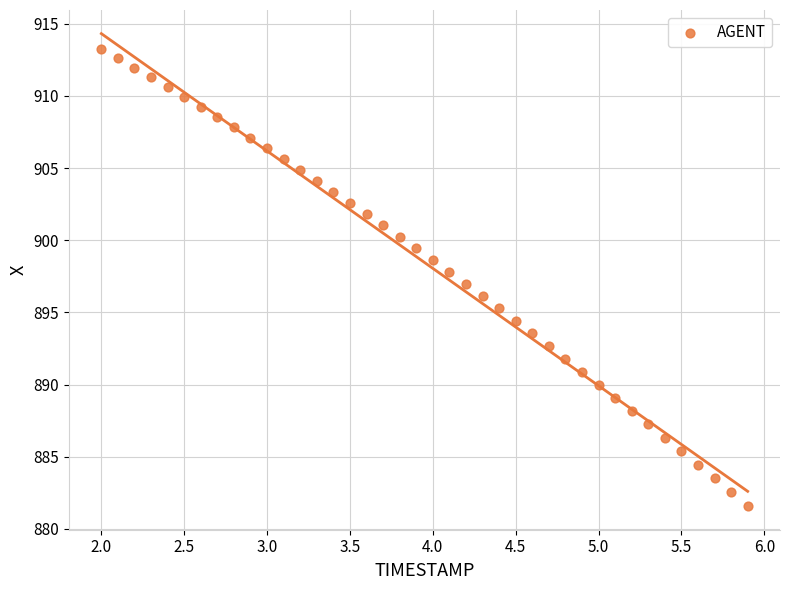

What is the range of X values (max minus min)?

3.9